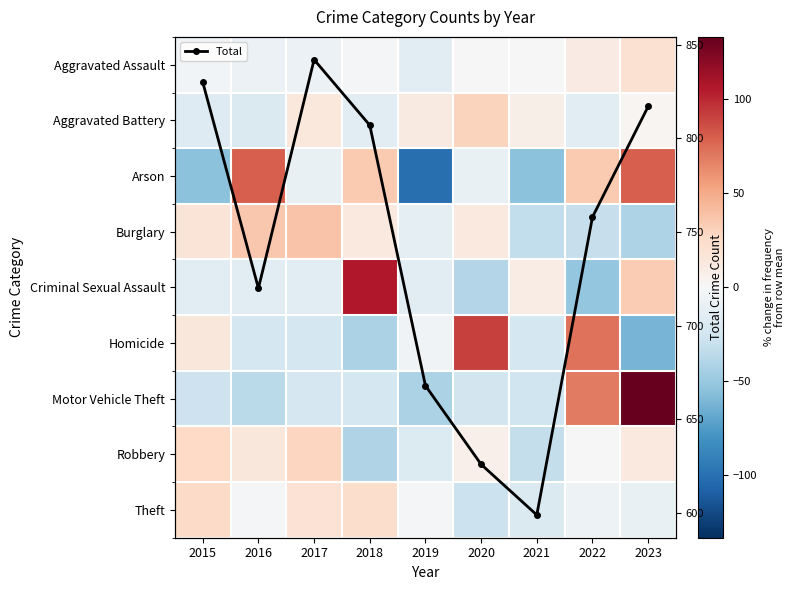

Where is Total nearest to the value 720?

2016